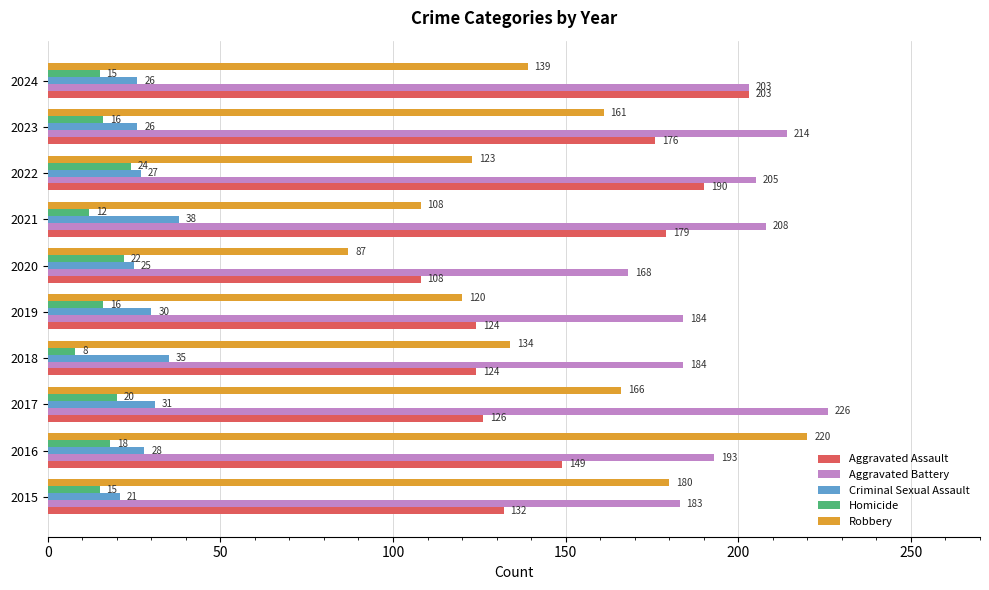

At which label does Robbery reach its minimum?

2020